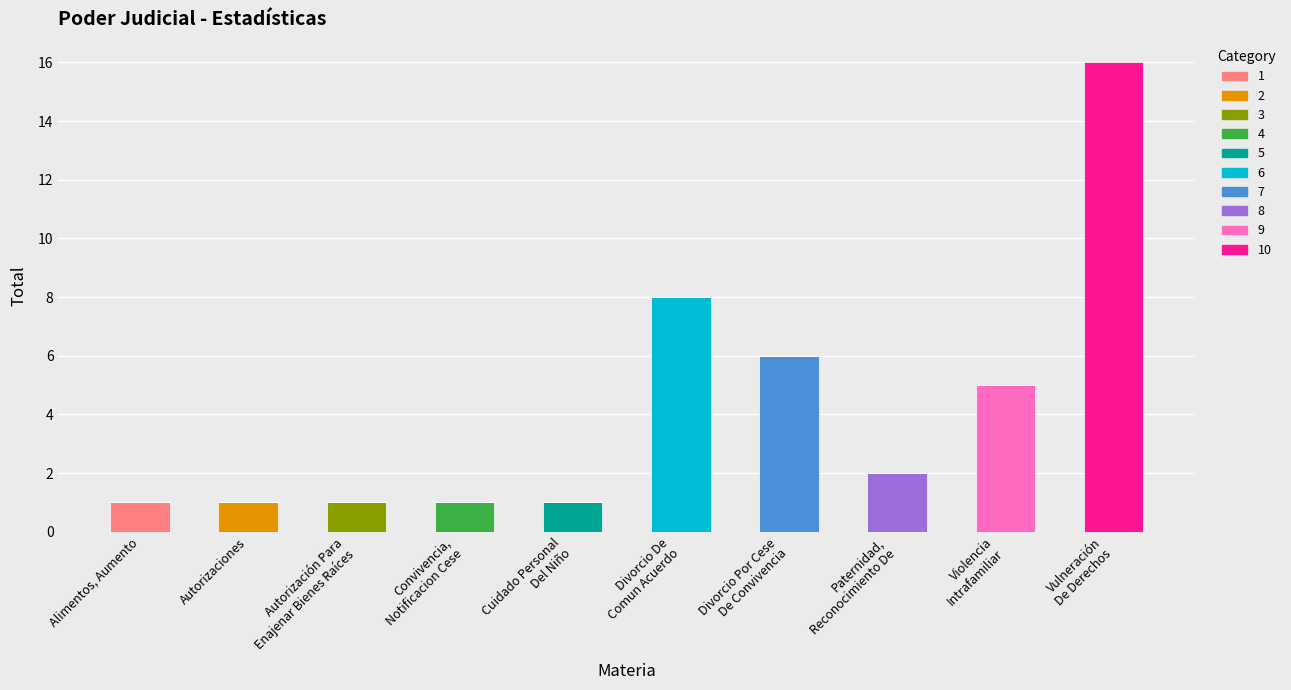

Which category has the highest value in the 1 series?

Alimentos, Aumento